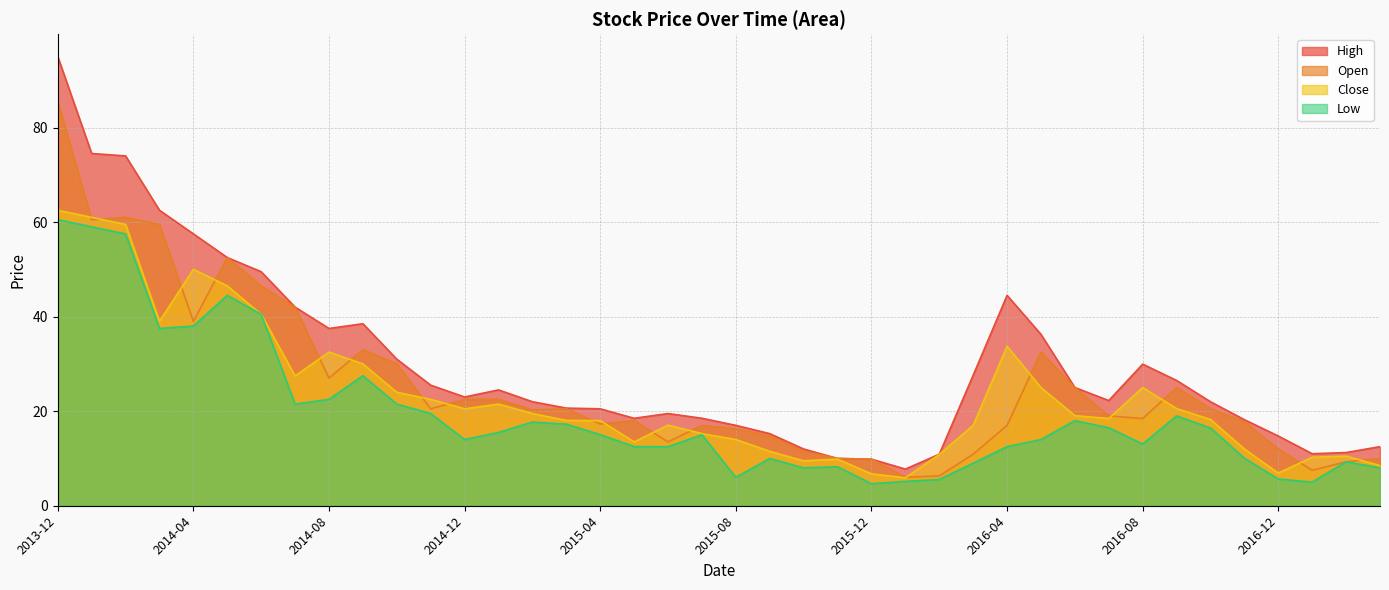

What are all the series names shown in the legend?

High, Open, Close, Low